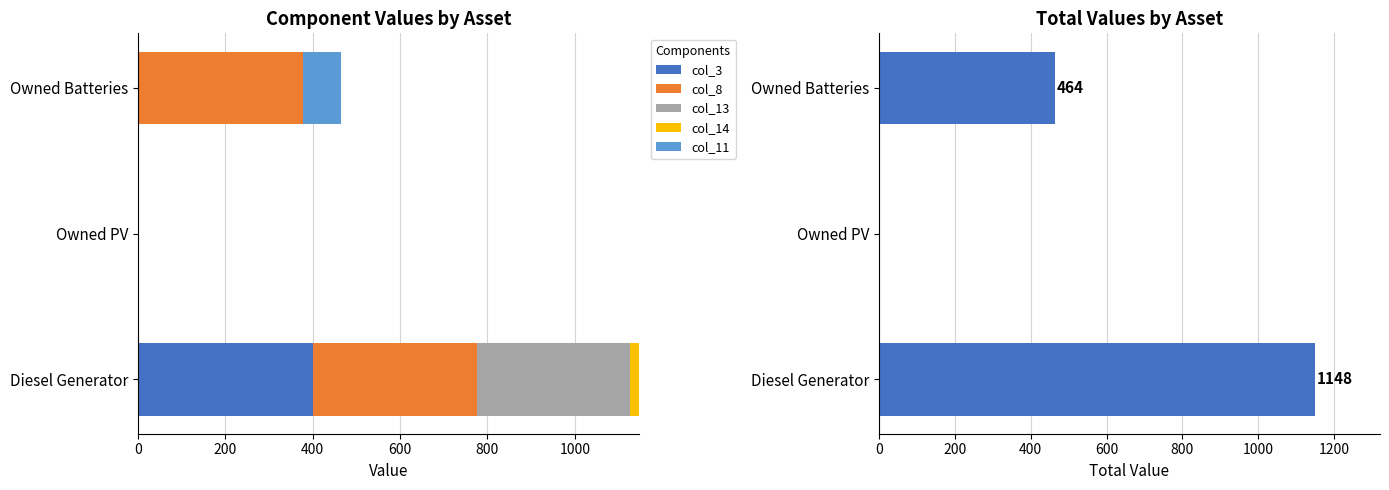

How many groups of bars are there?

3